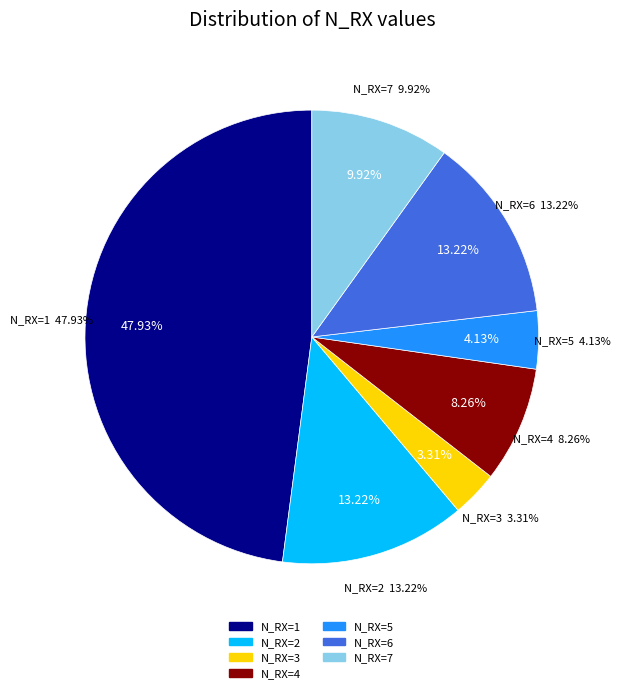

Which category has the biggest portion of the pie?

N_RX=1